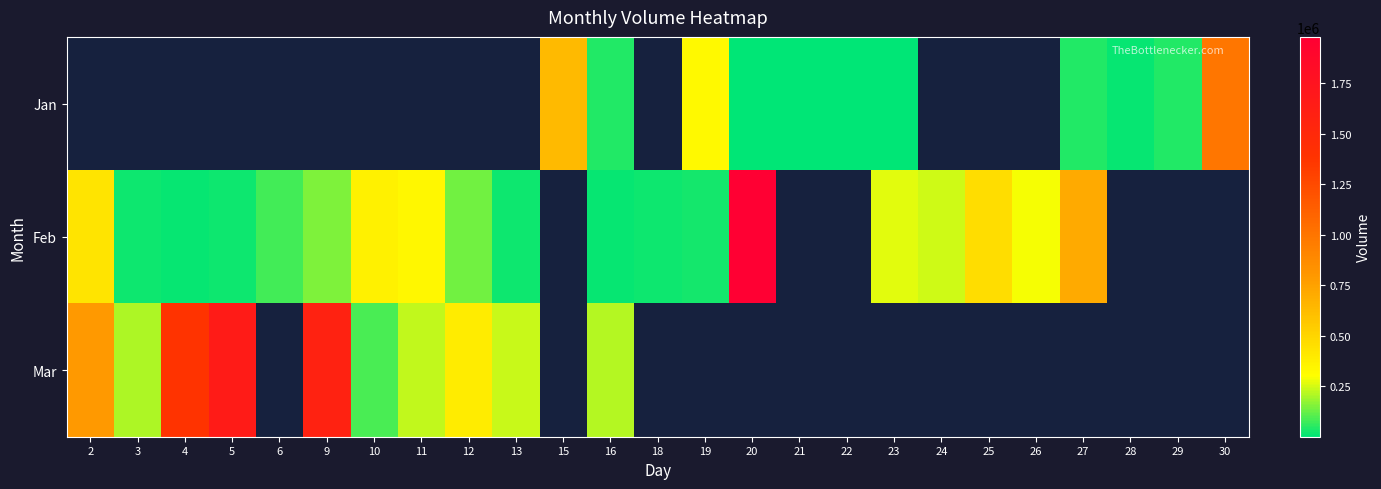

Which series changed the most between 18 and 24?

Feb